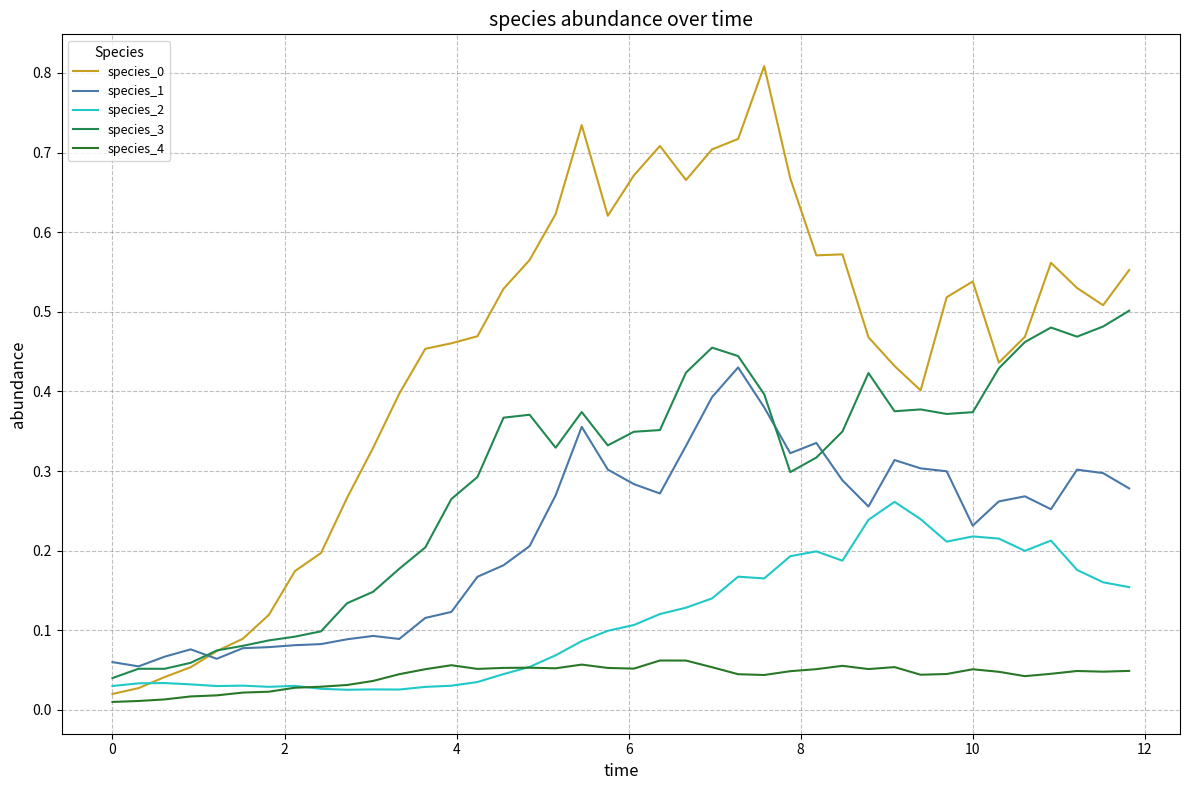

True or false: species_3 and species_4 intersect in this chart.

False